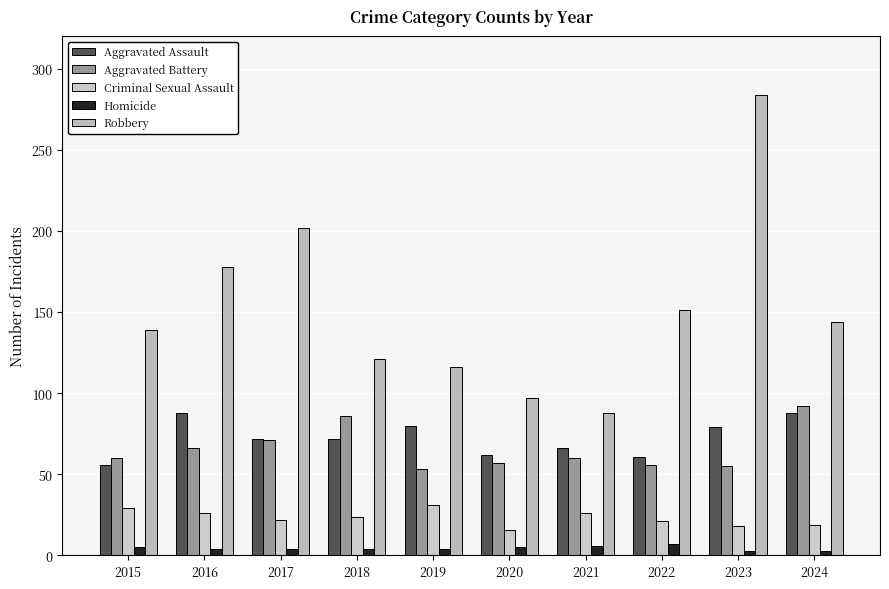

Which series has the widest spread of values?

Robbery